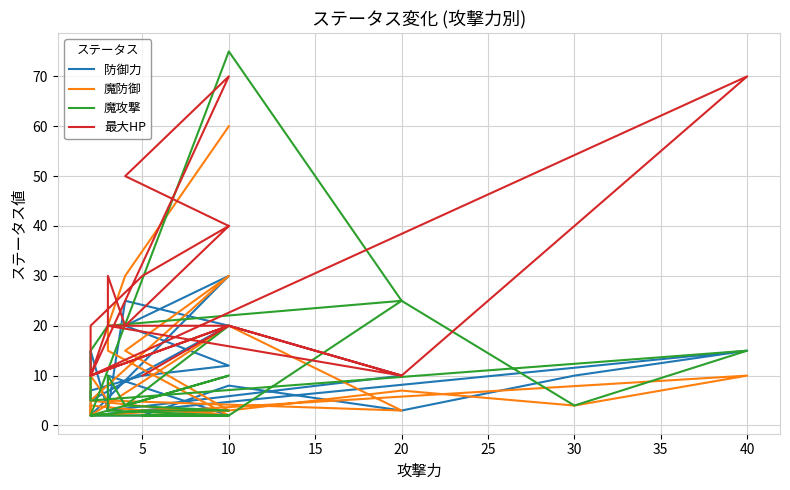

Between which two adjacent categories do 魔攻撃 and 防御力 first intersect?

10 and 20